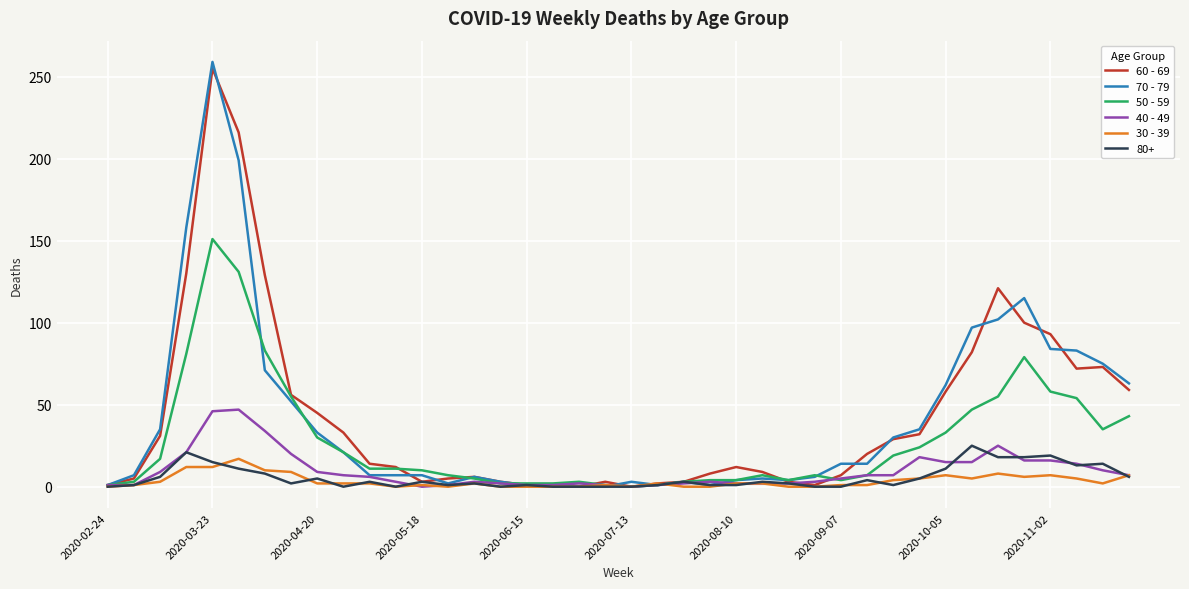

Which series has the largest range (max minus min)?

70 - 79